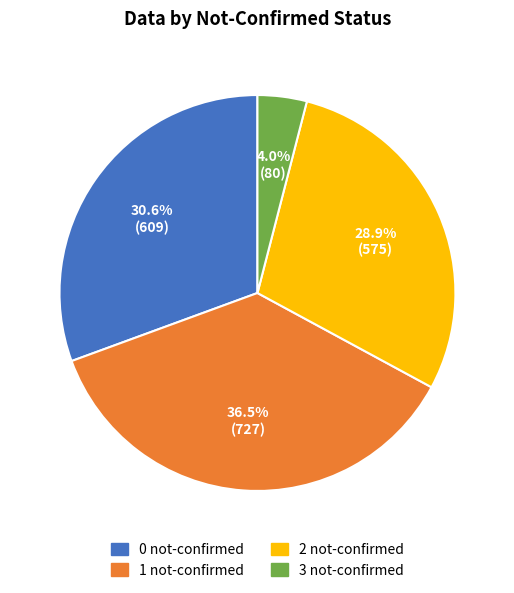

What is the total percentage of 1 not-confirmed and 0 not-confirmed?

67.1%